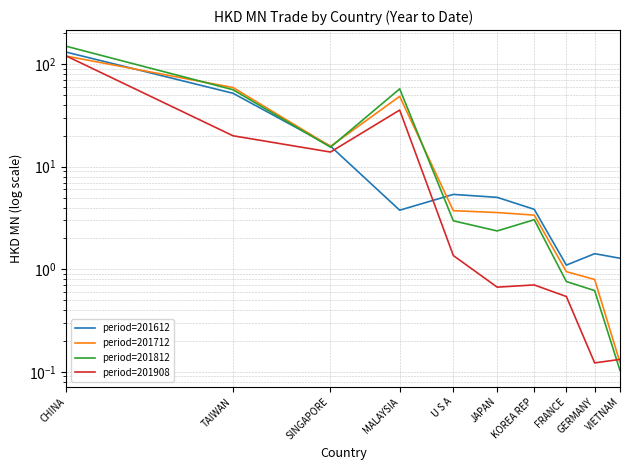

The period=201812 series shows 53.5 at CHINA. True or false?

False